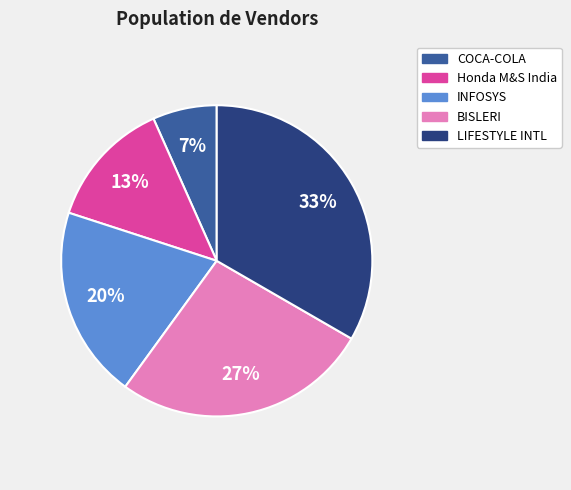

To the nearest percent, what percentage of the pie is LIFESTYLE INTL?

33%